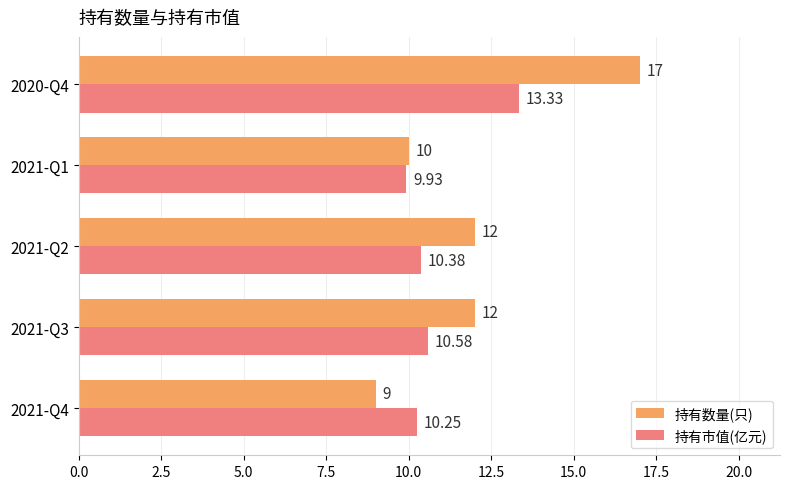

How many 持有数量(只) values are between 10 and 12?

3